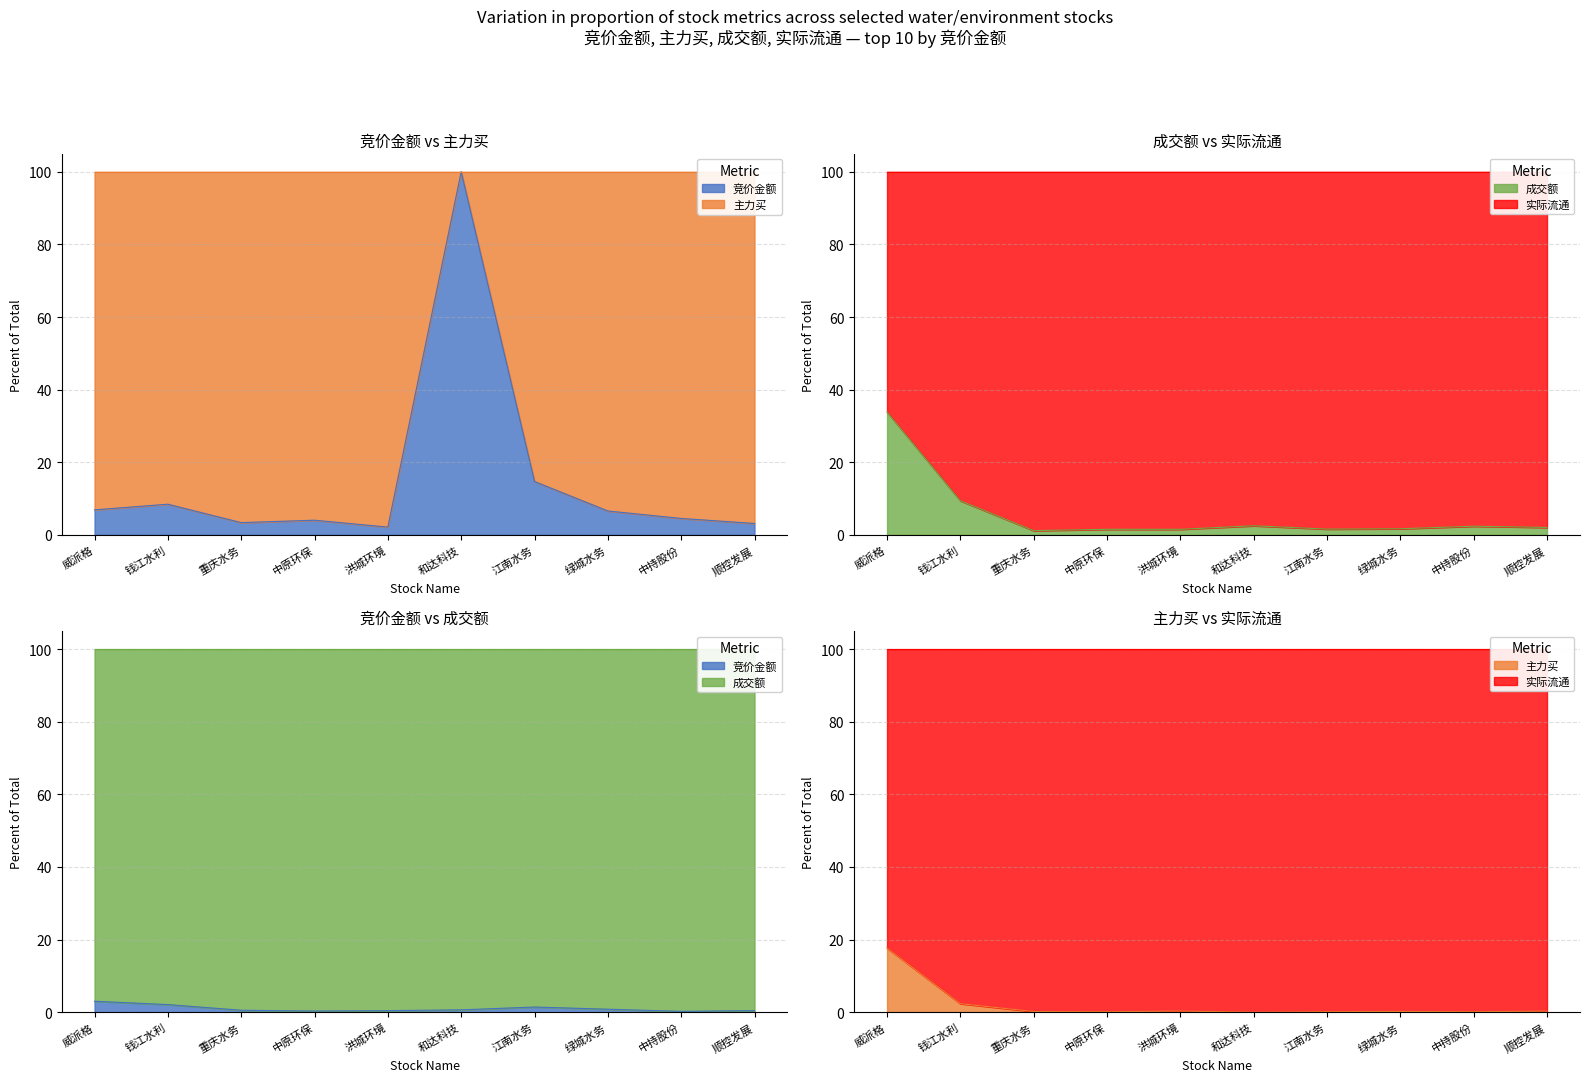

Rank the series by their average value, from highest to lowest.

主力买, 竞价金额